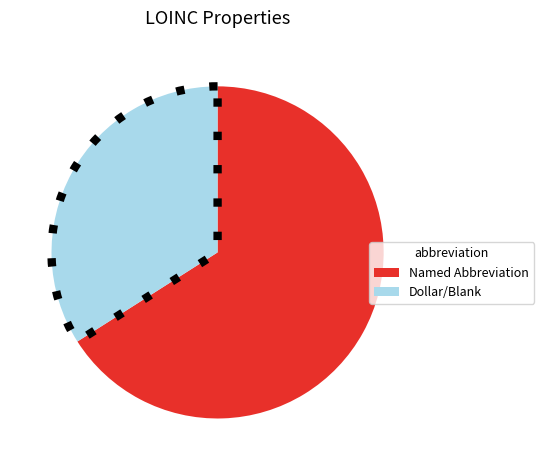

Which category has the biggest portion of the pie?

Named Abbreviation